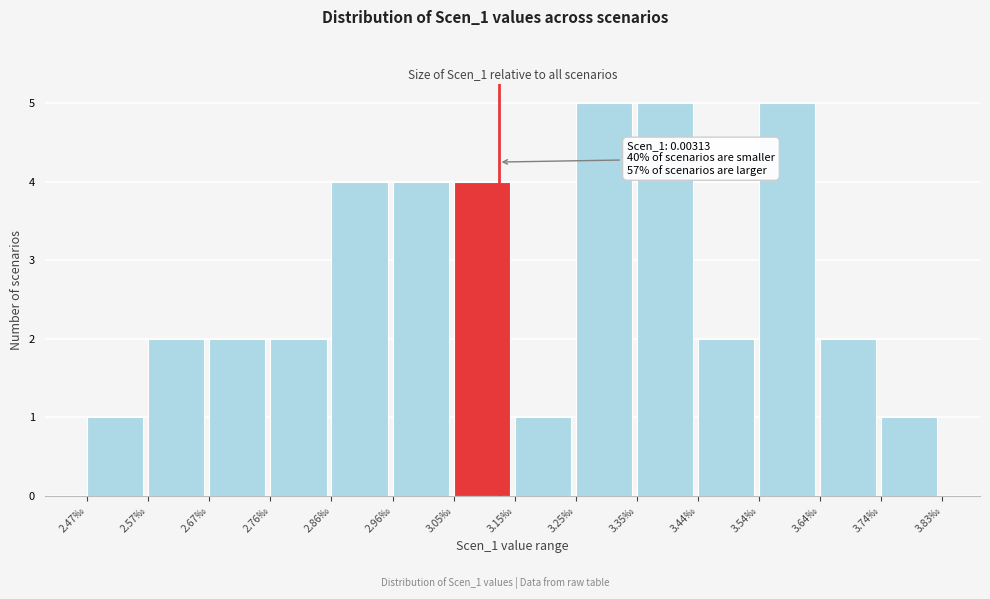

Reading right to left, what are all the values shown in this chart?

1	2	5	2	5	5	1	4	4	4	2	2	2	1